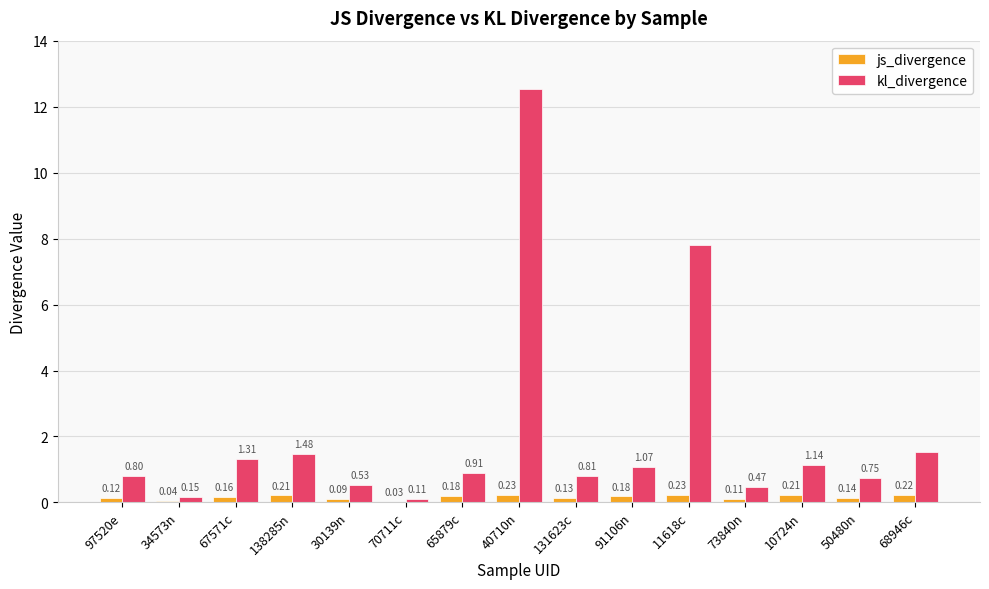

Is the value of js_divergence at 30139n greater than the value of kl_divergence at 10724n?

No